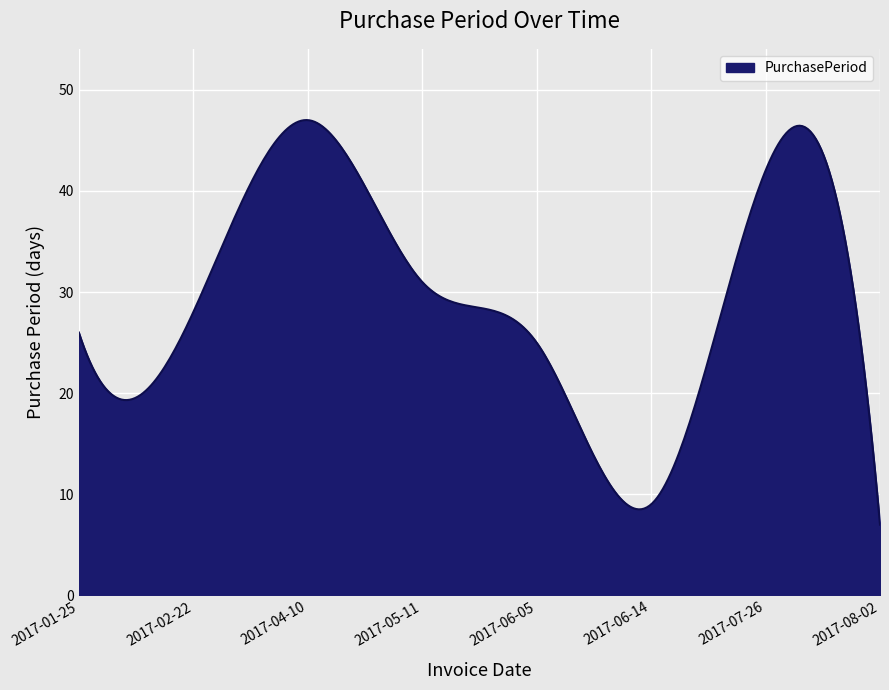

What is the difference between the maximum and minimum values?

40.0